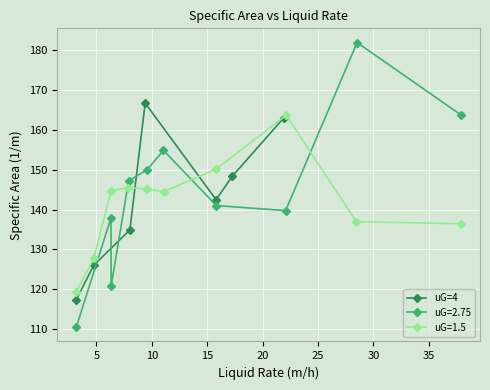

What is the difference between the second highest and minimum values?

45.5